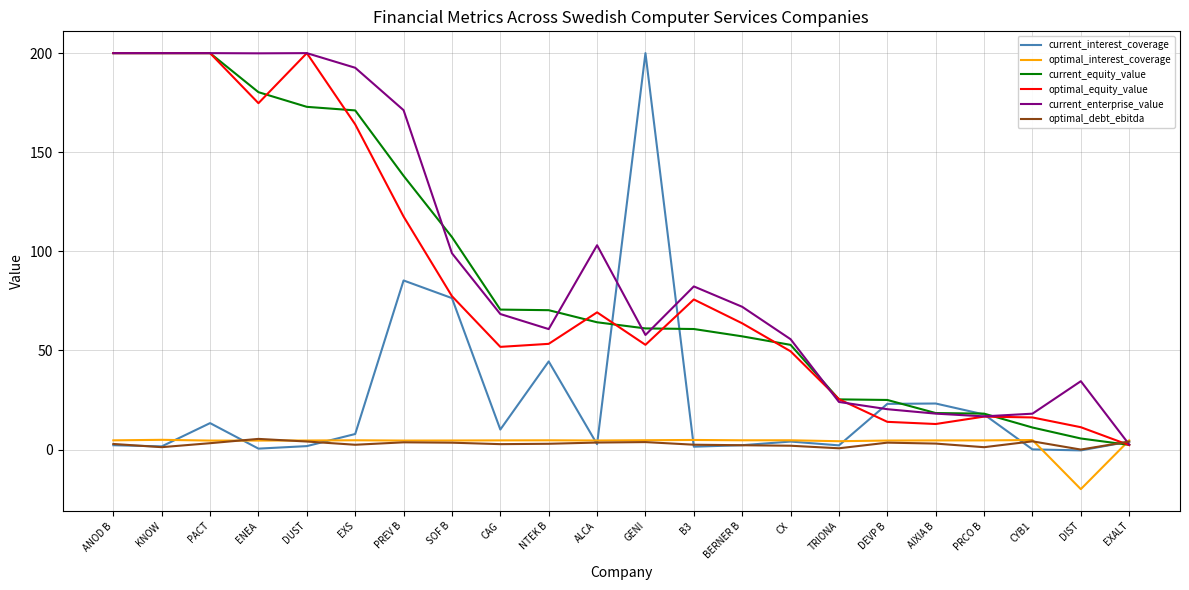

Is it true that optimal_interest_coverage equals 4.6 at NTEK B?

True